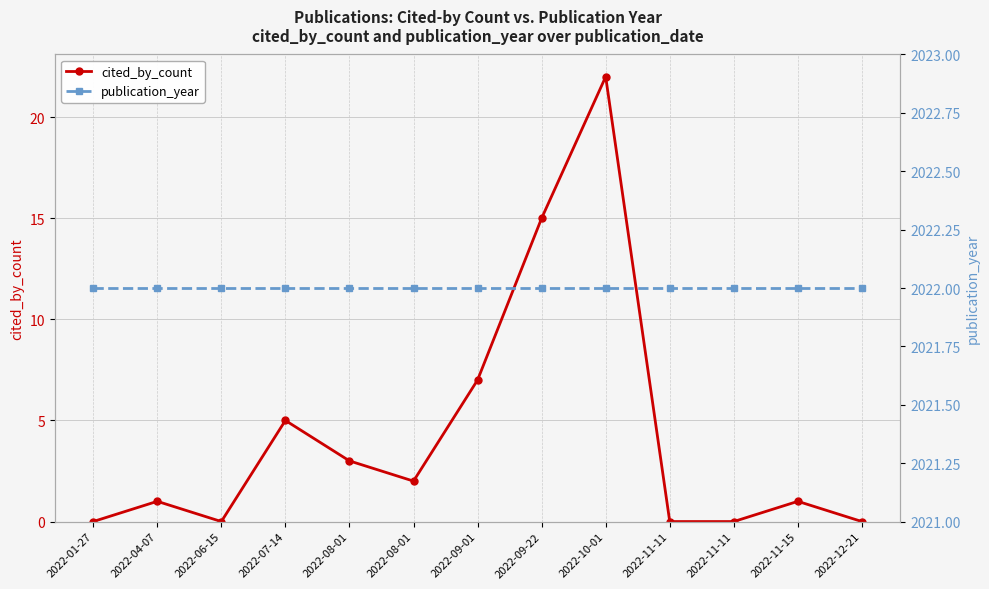

Reading right to left, transcribe all the data shown in this chart.

cited_by_count: 0	1	0	0	22	15	7	2	3	5	0	1	0
publication_year: 2022	2022	2022	2022	2022	2022	2022	2022	2022	2022	2022	2022	2022